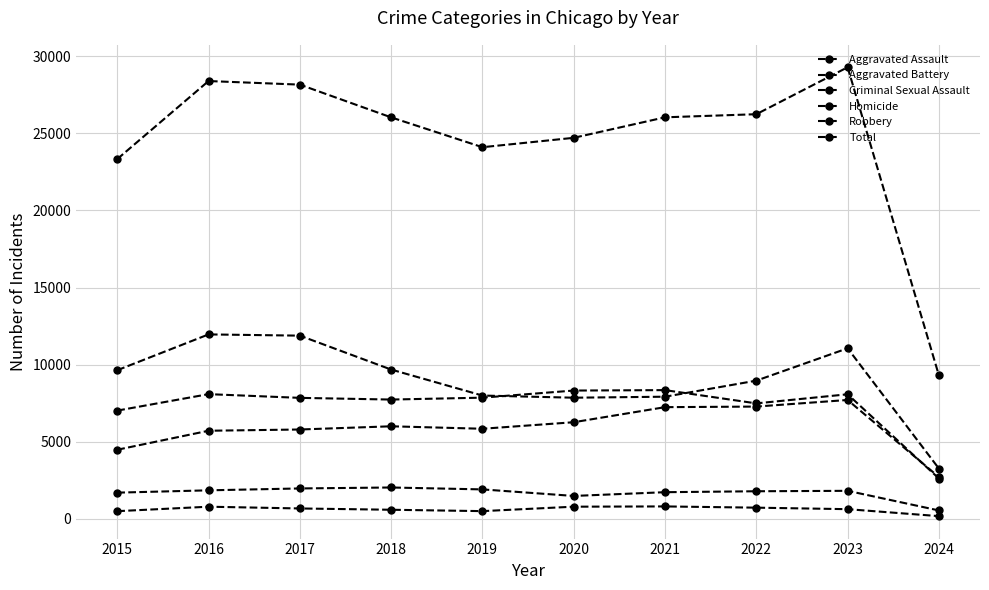

How many lines are shown in the chart?

6